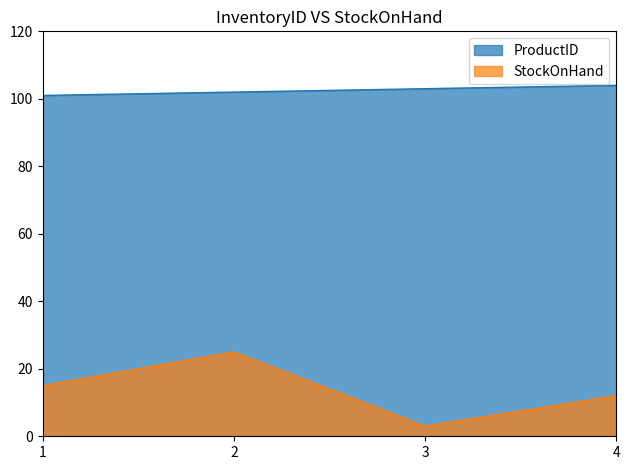

Which series changed the most between 2 and 4?

StockOnHand